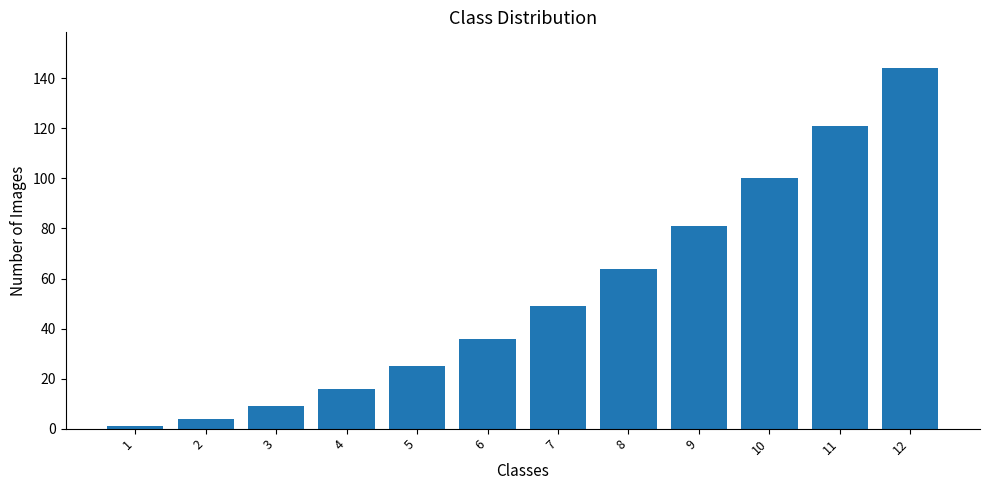

List the labels in order of value, smallest first.

1, 2, 3, 4, 5, 6, 7, 8, 9, 10, 11, 12